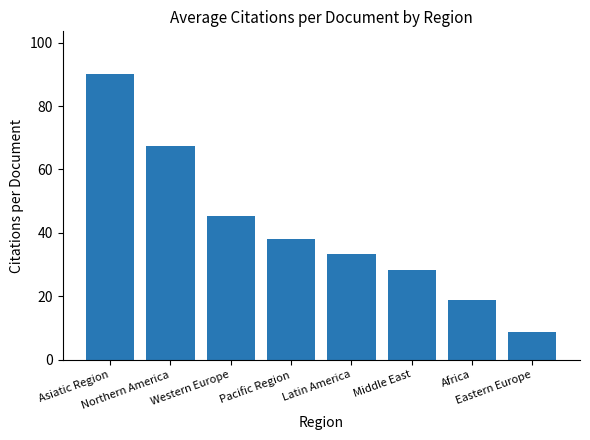

At which category does the chart reach its peak across all series?

Asiatic Region